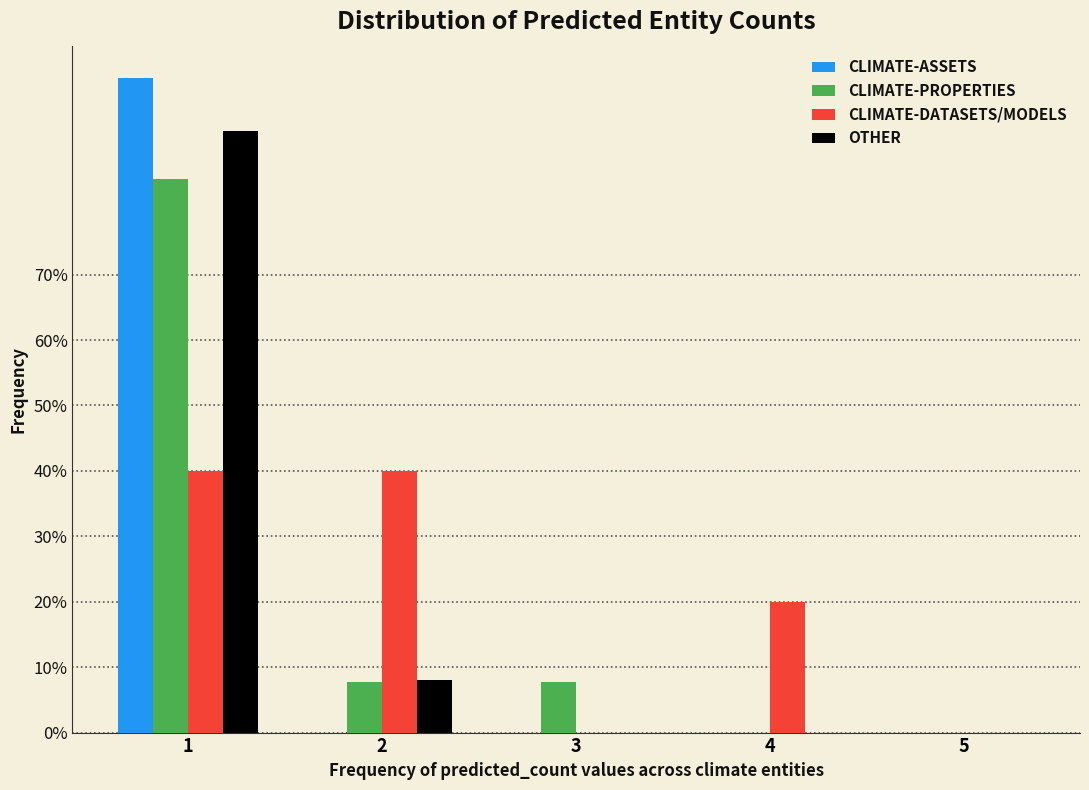

What are all the series names shown in the legend?

CLIMATE-ASSETS, CLIMATE-PROPERTIES, CLIMATE-DATASETS/MODELS, OTHER